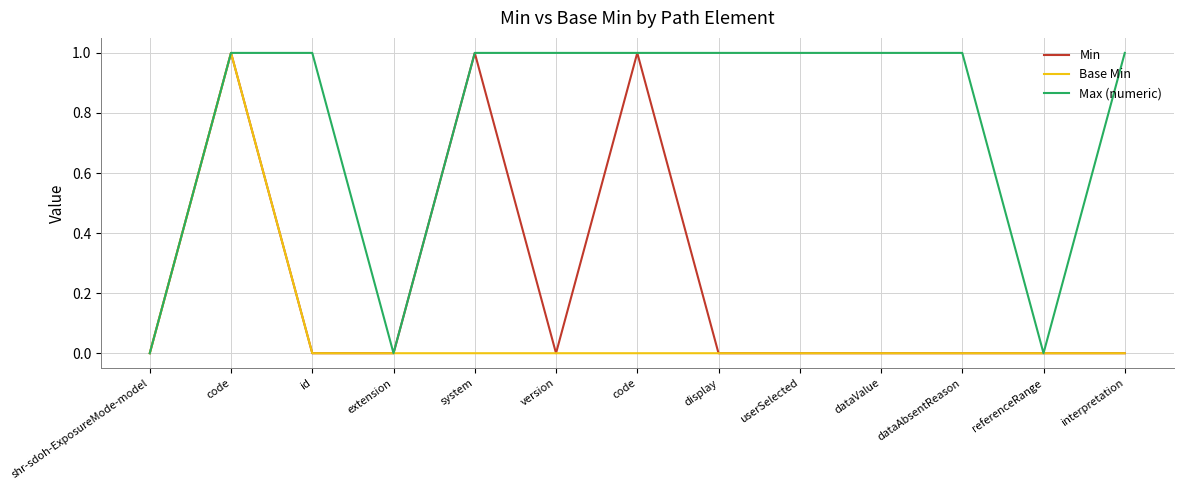

Does the chart have visible grid lines?

Yes